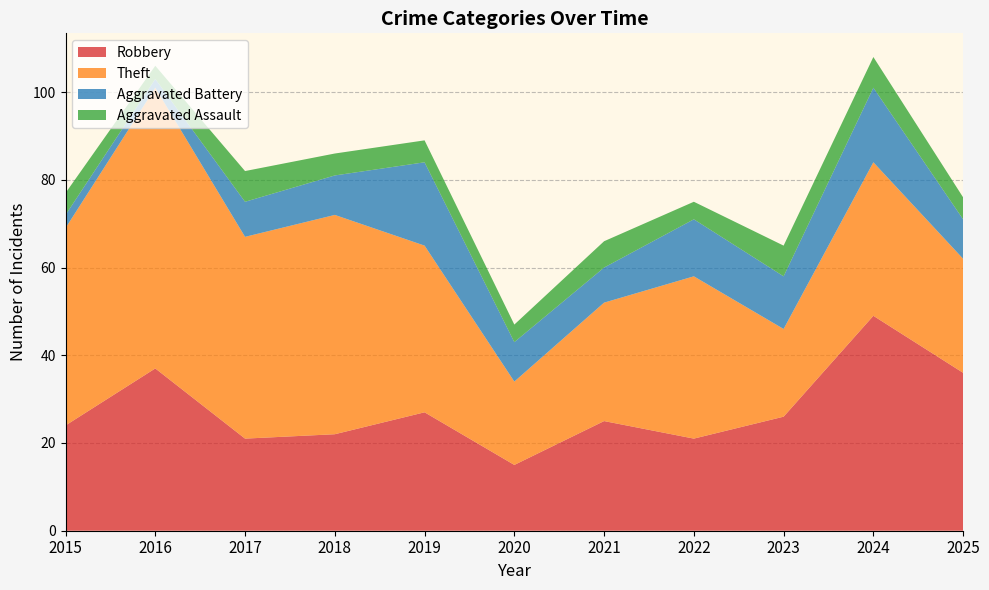

Reading left to right, extract all data points from this chart.

Robbery: 24	37	21	22	27	15	25	21	26	49	36
Theft: 45	64	46	50	38	19	27	37	20	35	26
Aggravated Battery: 3	2	8	9	19	9	8	13	12	17	9
Aggravated Assault: 5	3	7	5	5	4	6	4	7	7	5